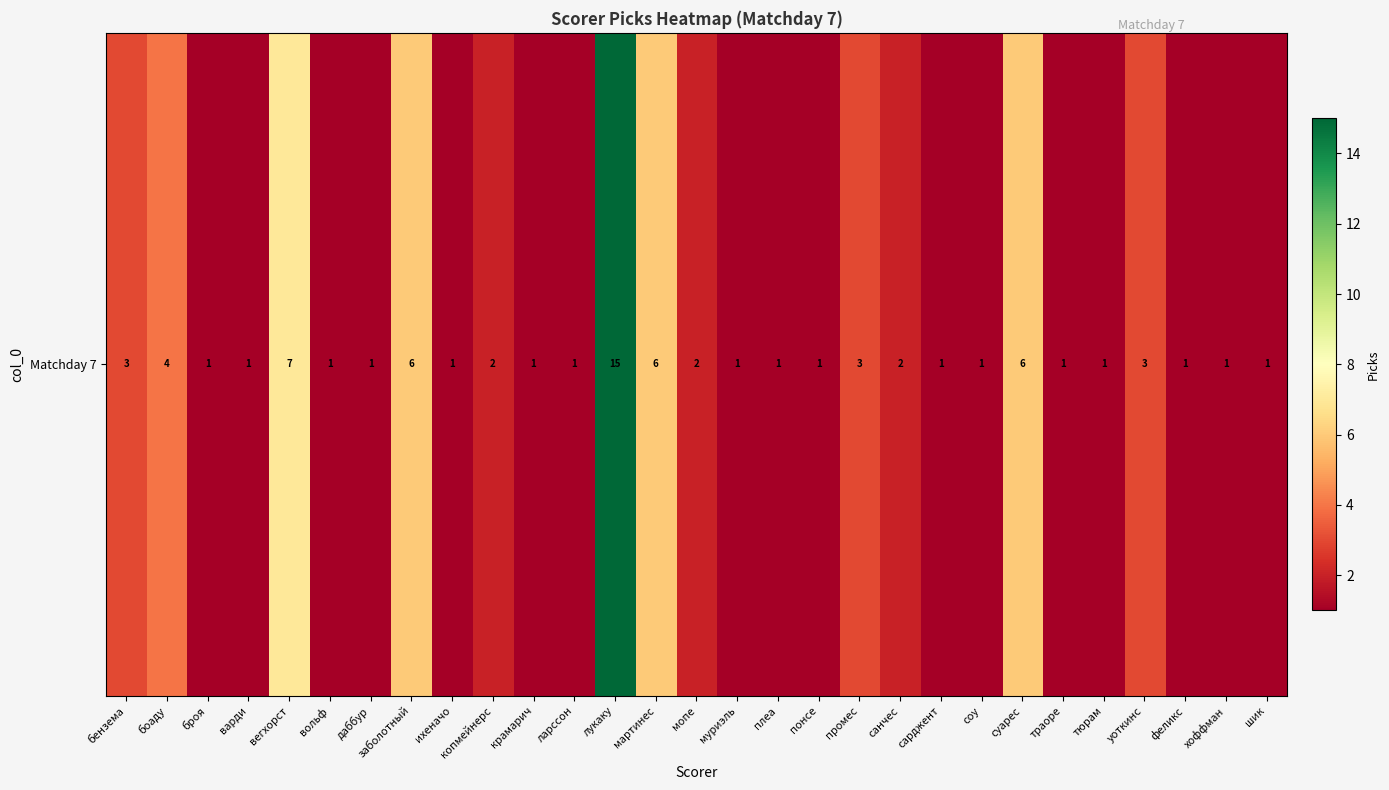

Rank the categories by value from lowest to highest.

броя, варди, вольф, даббур, ихеначо, крамарич, ларссон, муриэль, плеа, понсе, сарджент, соу, траоре, тюрам, феликс, хоффман, шик, копмейнерс, мопе, санчес, бензема, промес, уоткинс, боаду, заболотный, мартинес, суарес, вегхорст, лукаку